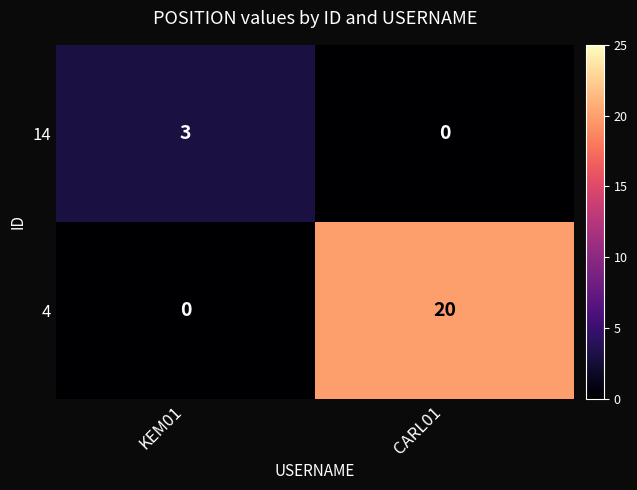

Rank the series at CARL01 from highest to lowest value.

4, 14